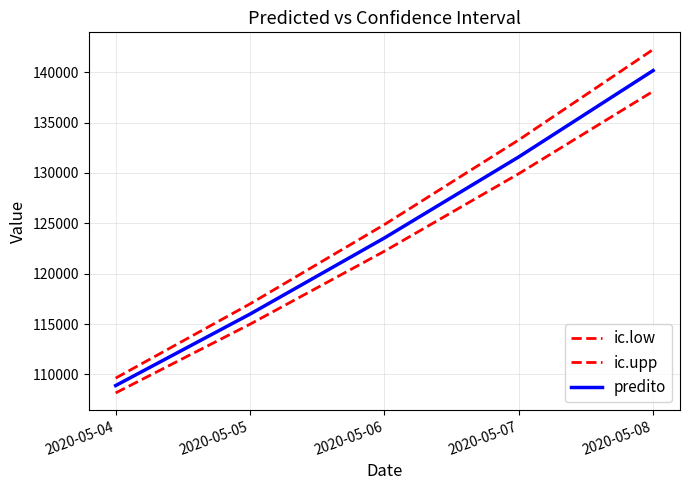

At which label is predito closest to 124526?

2020-05-06